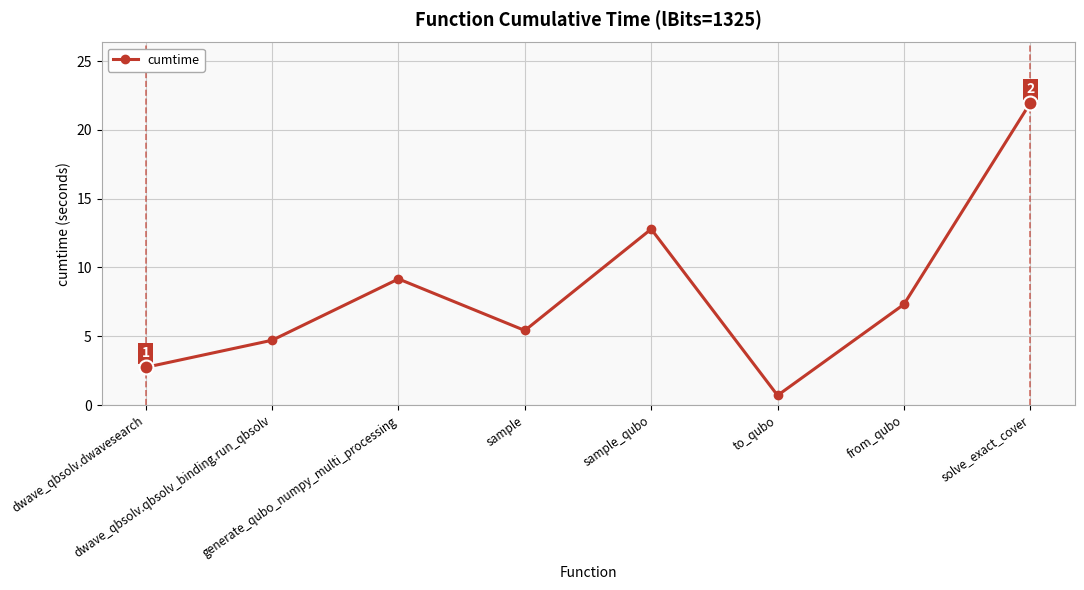

Reading left to right, list all the values displayed in this chart.

2.7	4.7	9.2	5.4	12.8	0.7	7.3	22.0